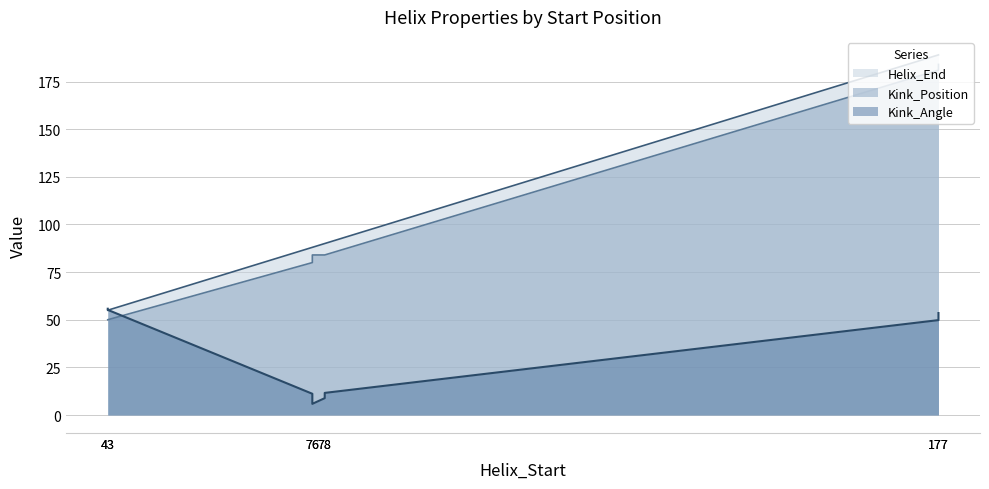

Which series has the largest total across all categories?

Helix_End